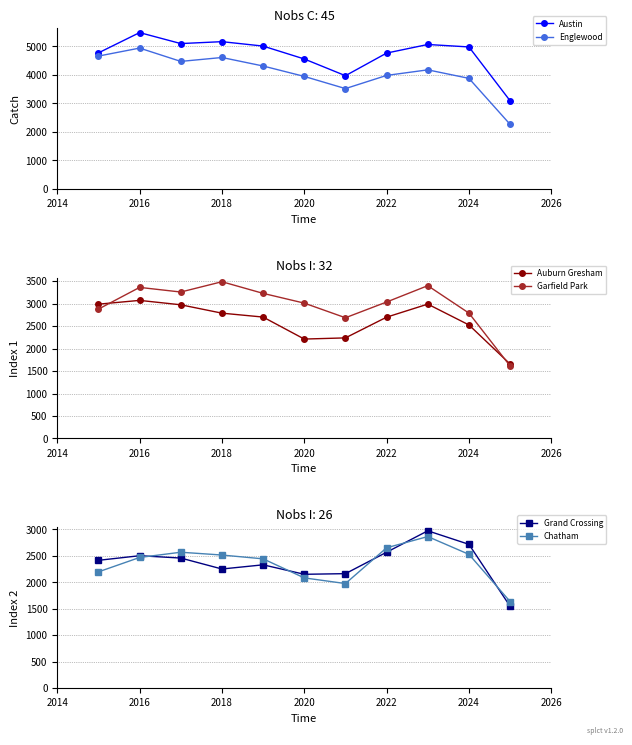

Is the value of Englewood at 2020 greater than the value of Austin at 2018?

No